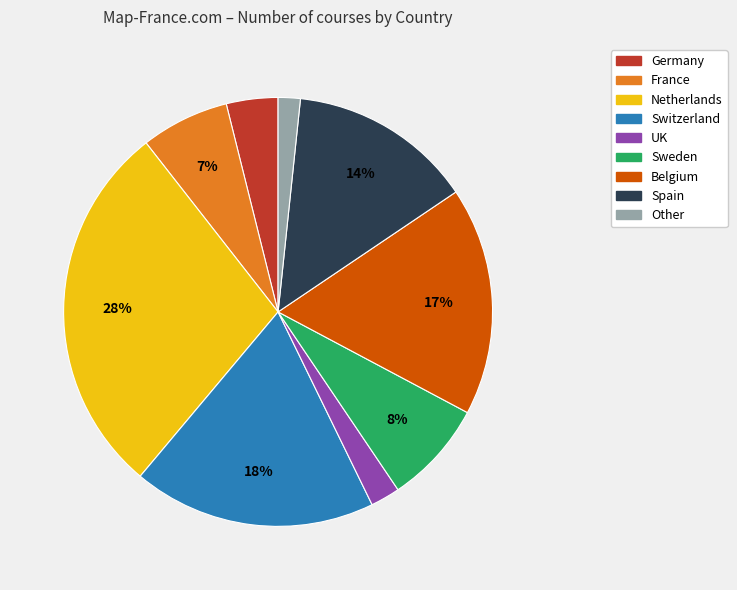

Which category has the biggest portion of the pie?

Netherlands